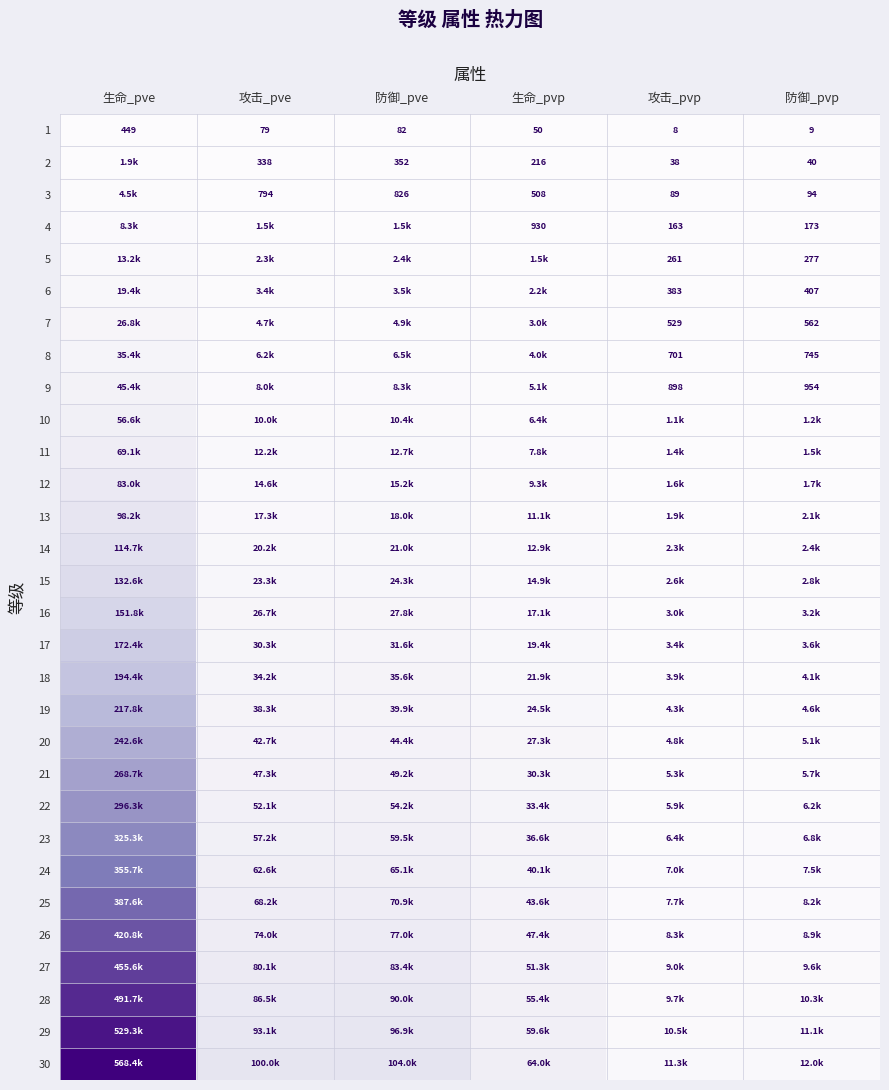

The 7 series shows 244 at 攻击_pvp. True or false?

False